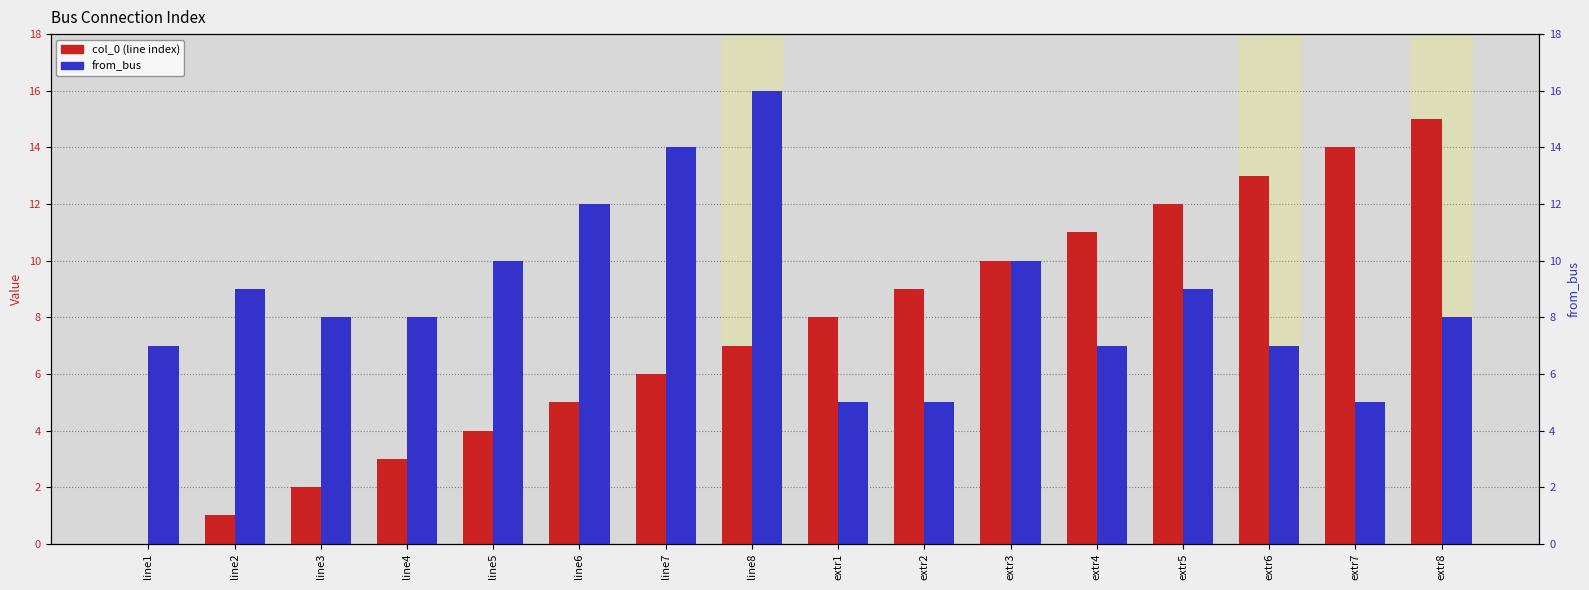

Where does the from_bus series first go above 8?

line2